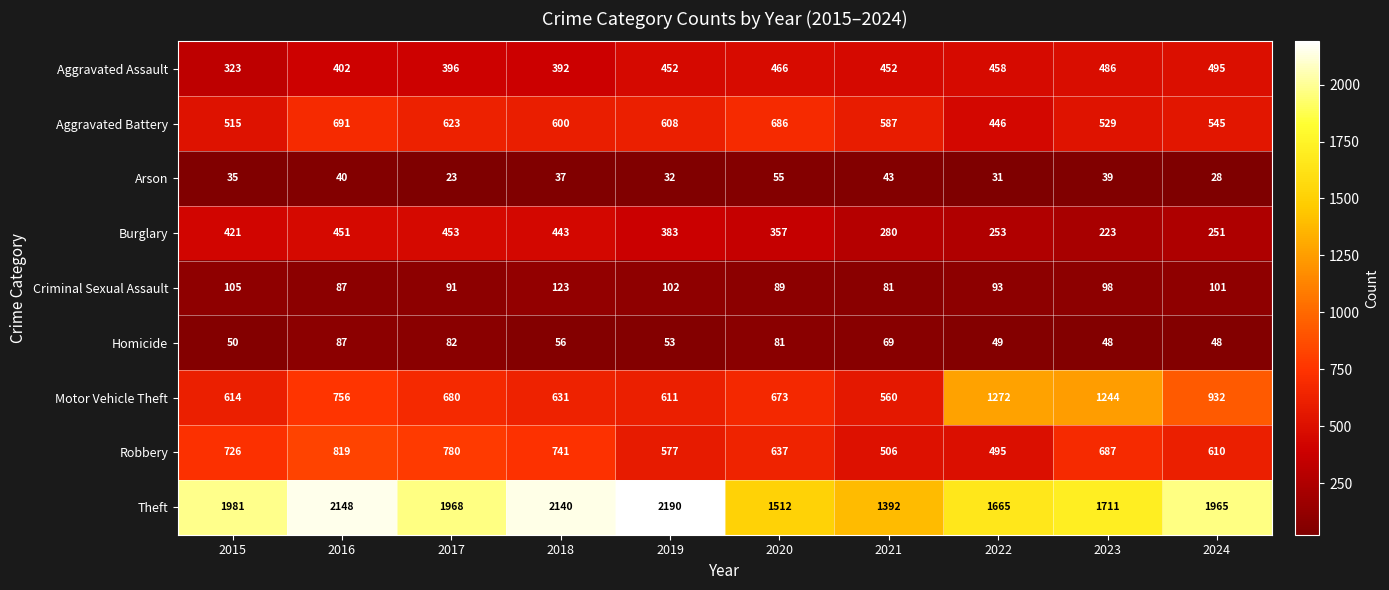

Rank the series at 2019 from highest to lowest value.

Theft, Motor Vehicle Theft, Aggravated Battery, Robbery, Aggravated Assault, Burglary, Criminal Sexual Assault, Homicide, Arson